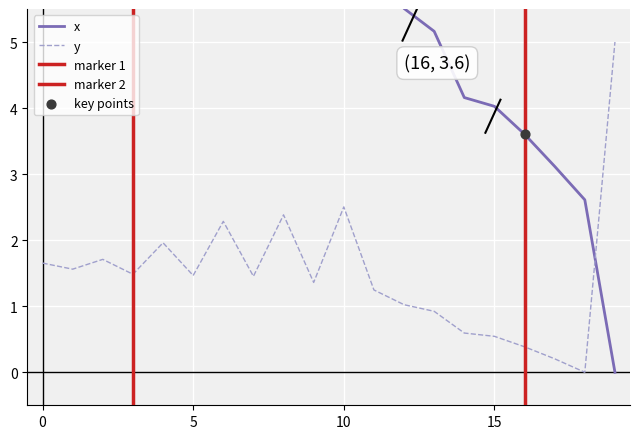

Is the value of y at 0 greater than the value of x at 9?

No